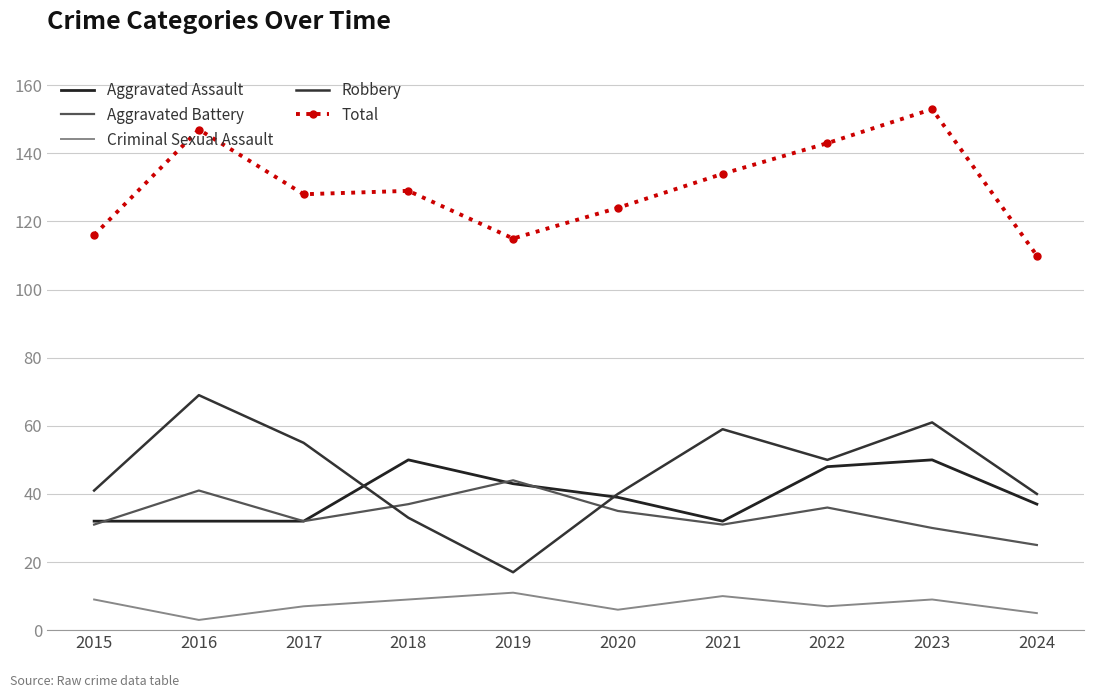

What is the sum of all Total values?

1299